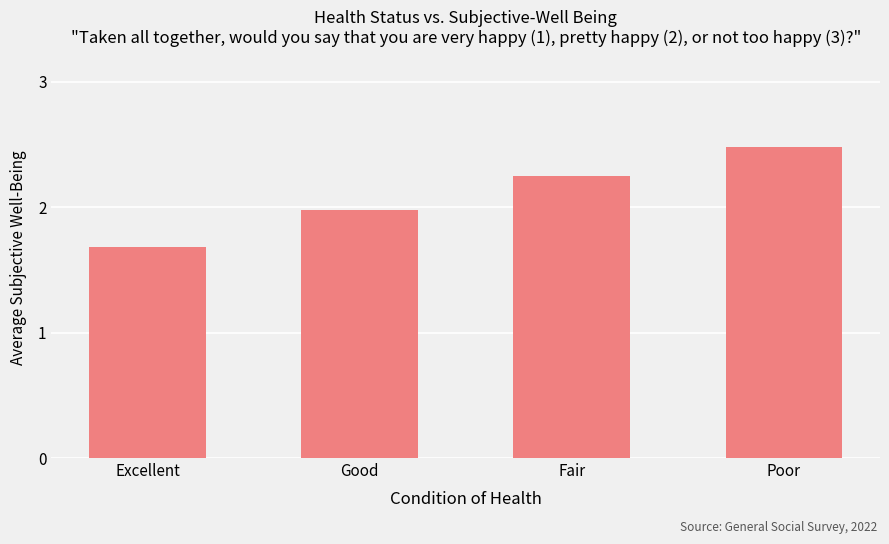

True or false: the data shows 3.4 at Fair.

False